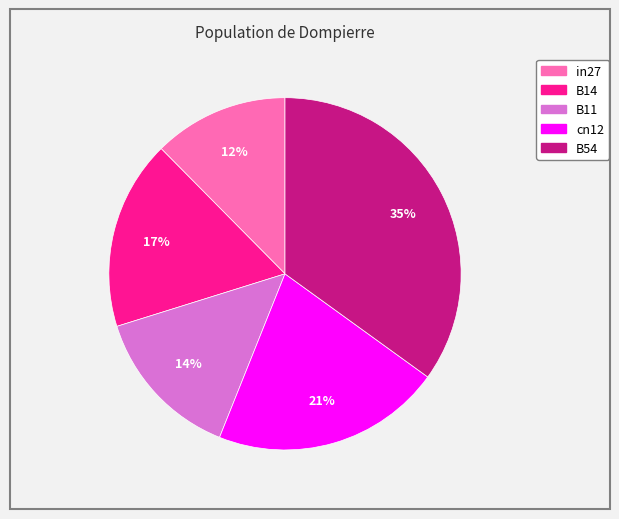

Do cn12 and B54 together represent more than half of the pie?

Yes